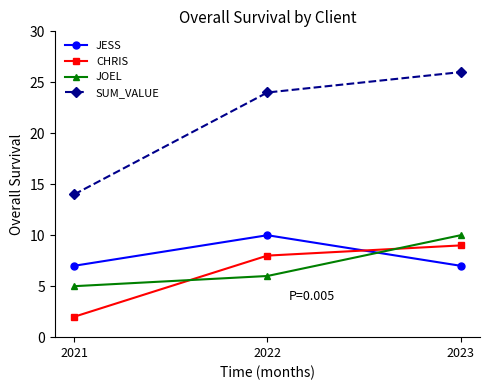

At which category does the chart reach its minimum across all series?

2021